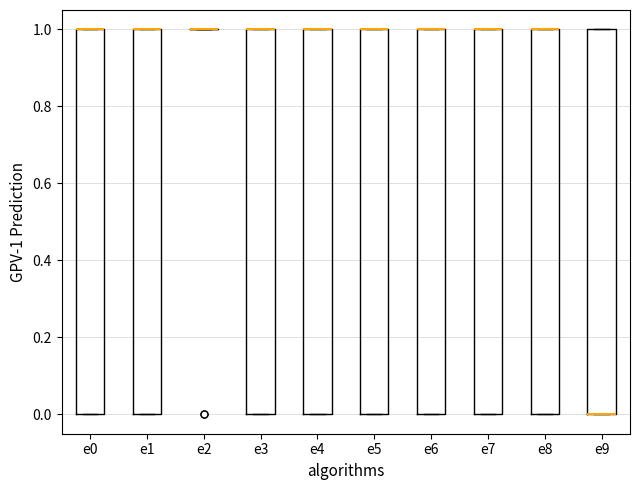

Reading left to right, transcribe this box plot: for each box, give where its median line is, the range the box spans, and where its two whiskers end, as read against the y-axis. The values are not printed on the chart, so give them approximately, as read against the axis.

e0: median 1 (drawn on the box's upper edge), box 0 to 1, whiskers 0 to 1
e1: median 1 (drawn on the box's upper edge), box 0 to 1, whiskers 0 to 1
e2: box collapsed to a line at 1, whiskers 1 to 1
e3: median 1 (drawn on the box's upper edge), box 0 to 1, whiskers 0 to 1
e4: median 1 (drawn on the box's upper edge), box 0 to 1, whiskers 0 to 1
e5: median 1 (drawn on the box's upper edge), box 0 to 1, whiskers 0 to 1
e6: median 1 (drawn on the box's upper edge), box 0 to 1, whiskers 0 to 1
e7: median 1 (drawn on the box's upper edge), box 0 to 1, whiskers 0 to 1
e8: median 1 (drawn on the box's upper edge), box 0 to 1, whiskers 0 to 1
e9: median 0 (drawn on the box's lower edge), box 0 to 1, whiskers 0 to 1